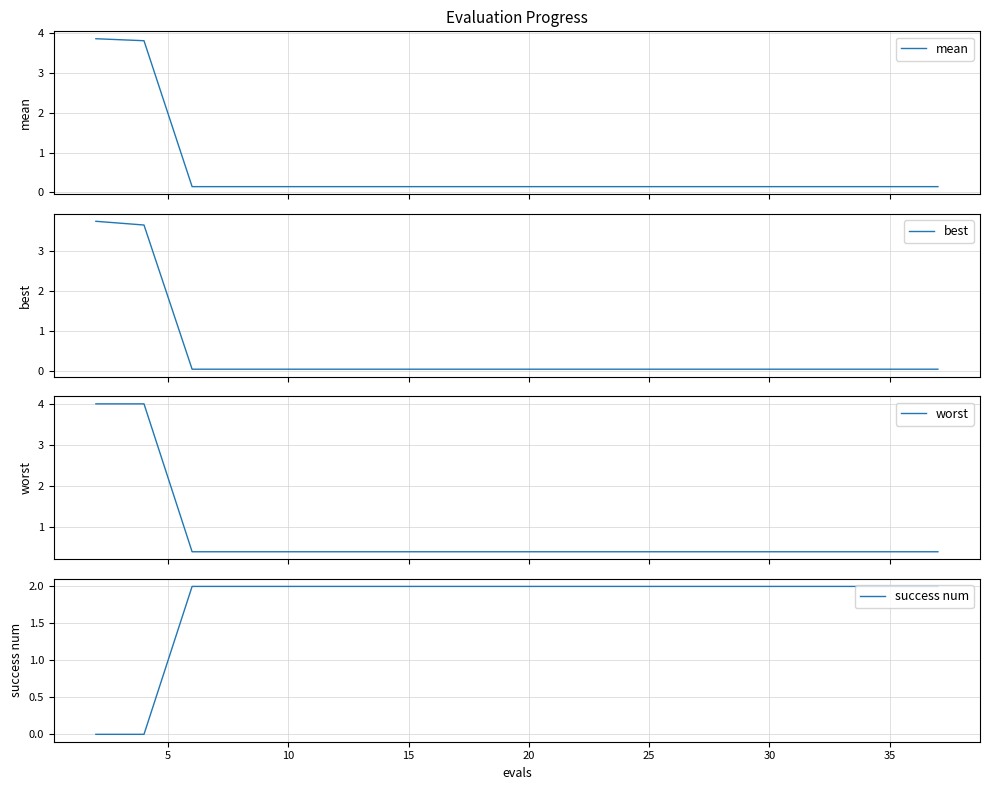

What is the highest value of the best series?

3.7